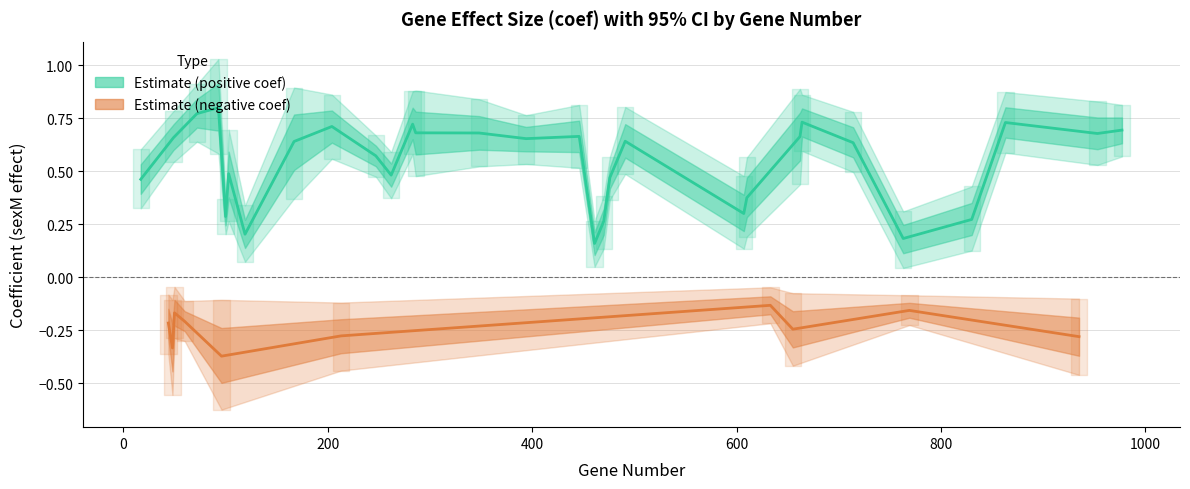

What is the difference between the coef values at 10 and 9?

0.2